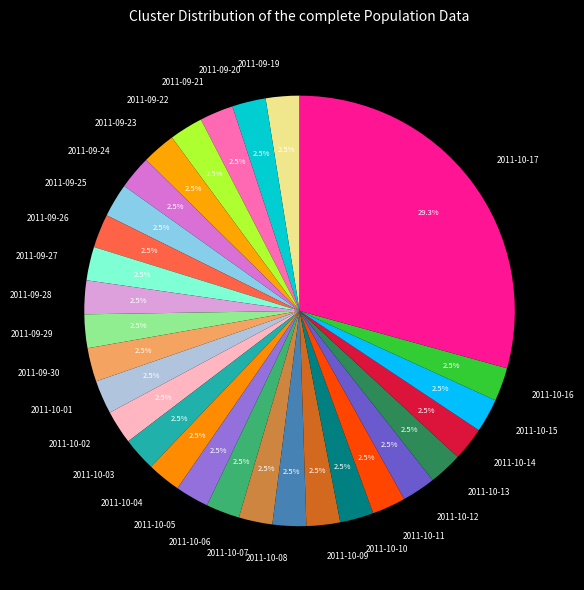

To the nearest percent, what is the difference between the 2011-10-06 and 2011-10-17 slice percentages?

27%